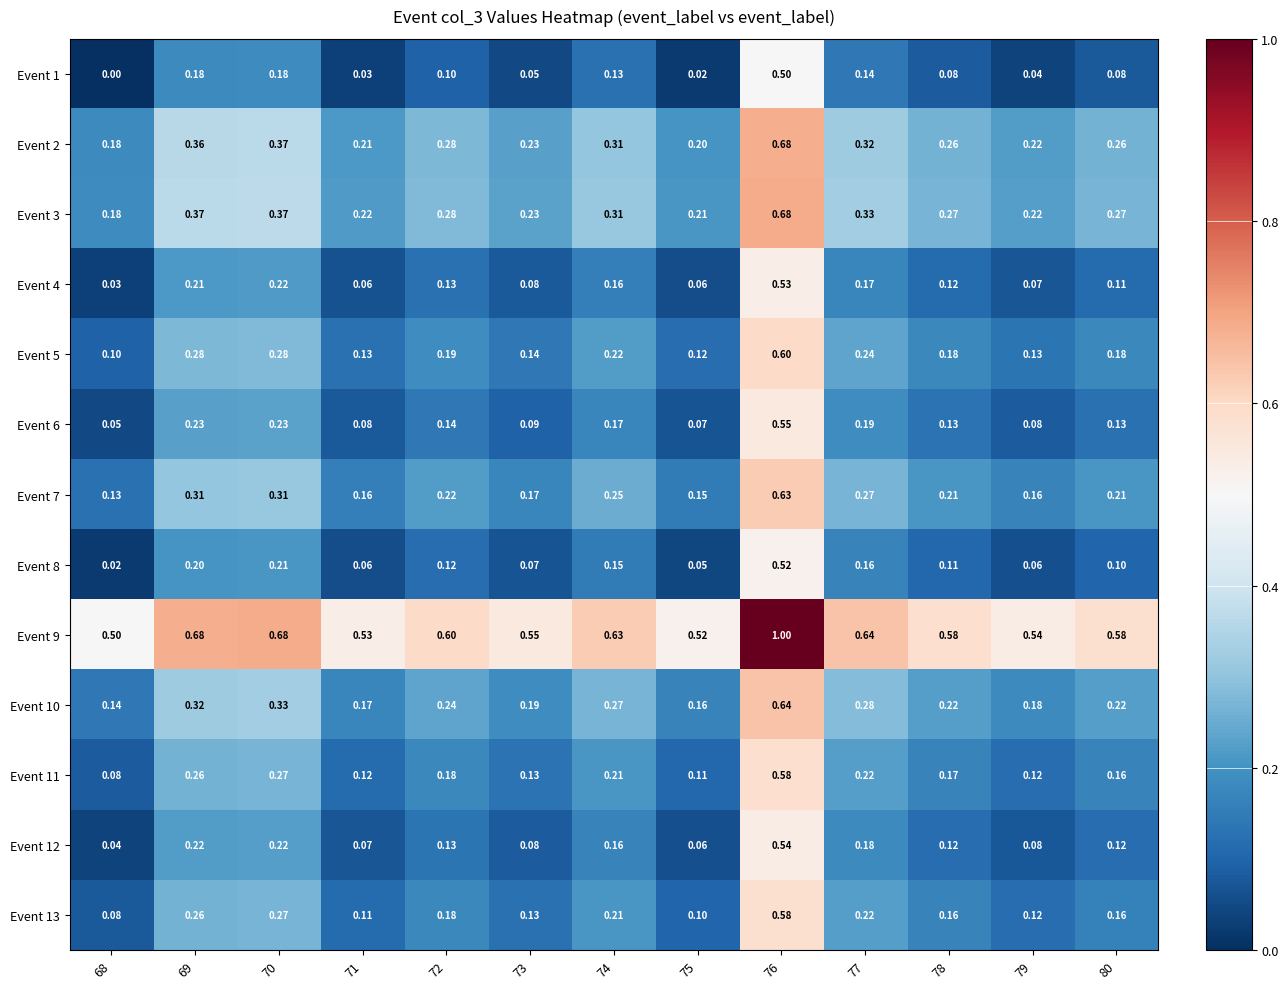

Is the value of Event 4 at 68 greater than the value of Event 13 at 69?

No